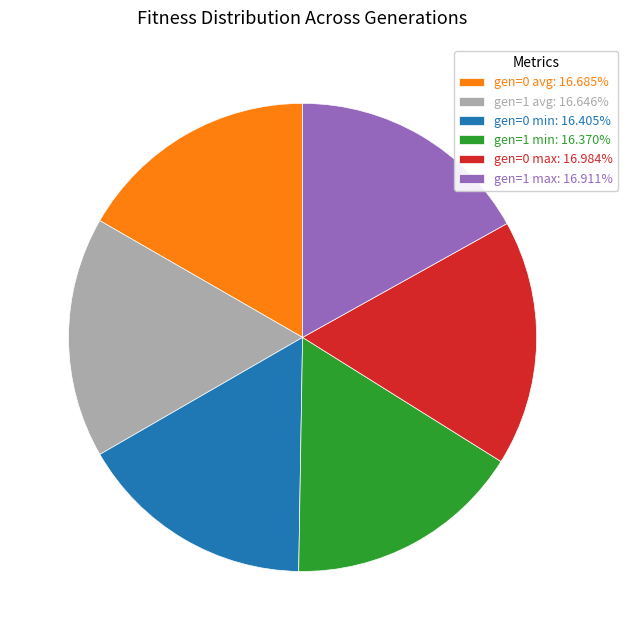

Is gen=1 min: 16.370% the majority of the pie?

No